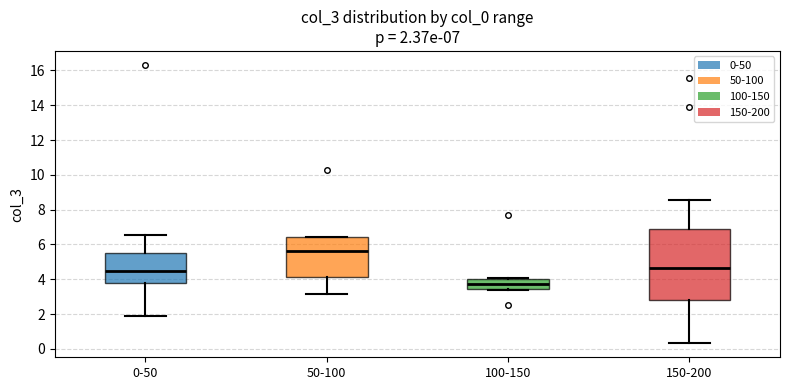

Comparing the boxes themselves (not the whiskers), which one is the tallest?

150-200